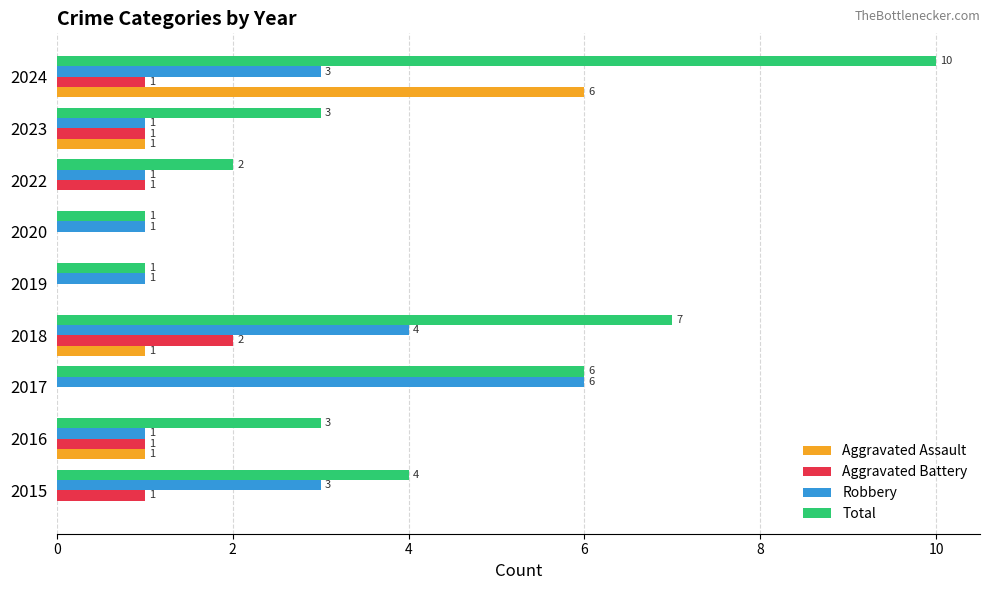

How many distinct data groups are displayed?

4